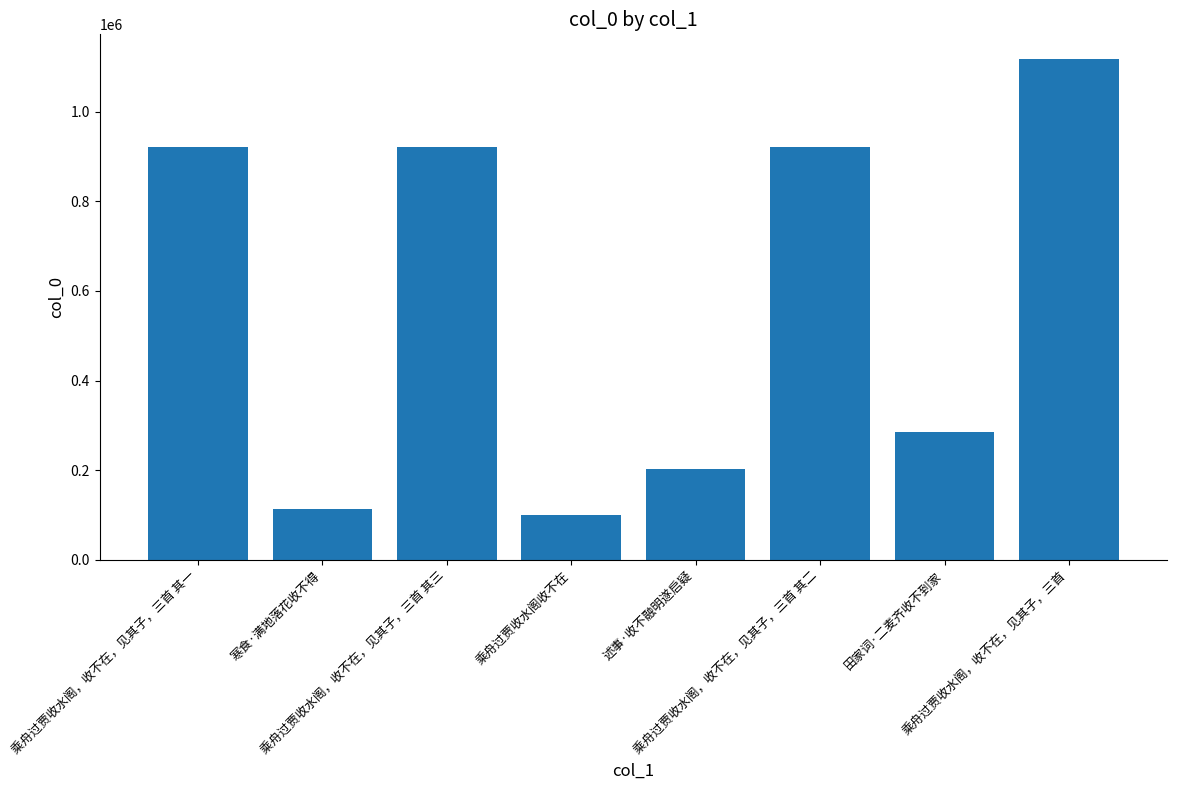

What is the difference between the maximum and minimum values?

1015482